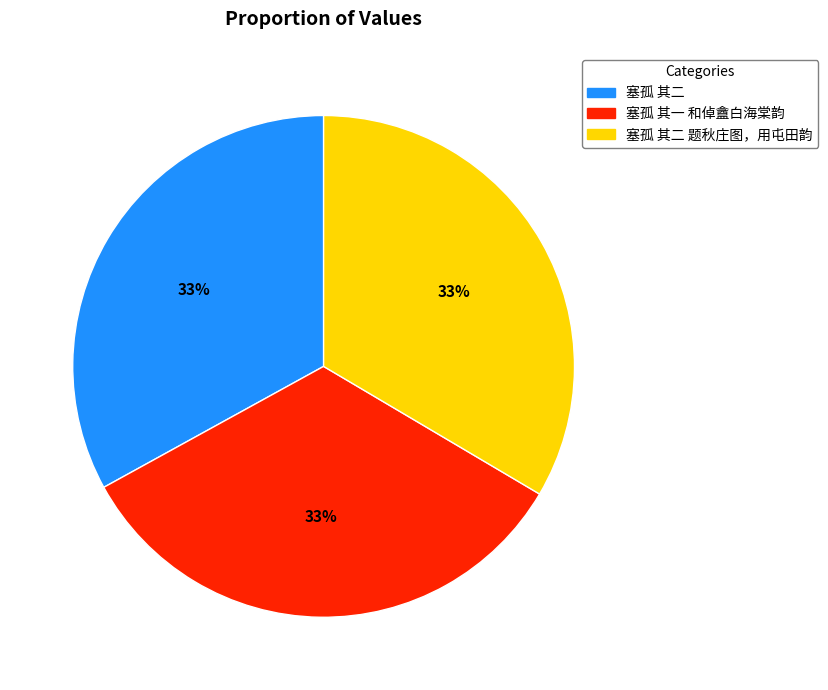

To the nearest percent, what is the average slice percentage?

33%